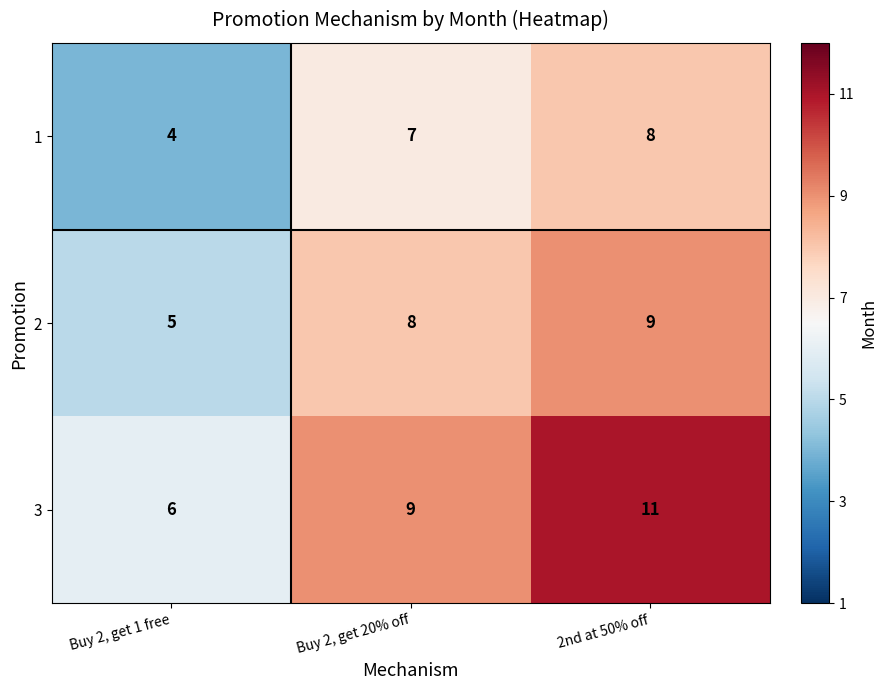

The 2 series shows 8 at Buy 2, get 20% off. True or false?

True